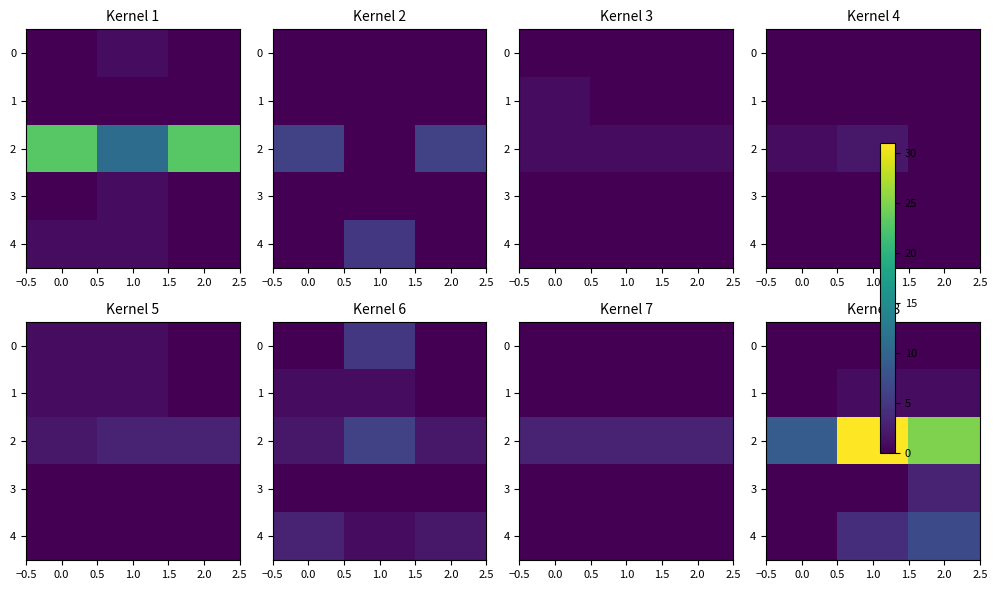

True or false: 1 has a value of 1 at 1.0.

True